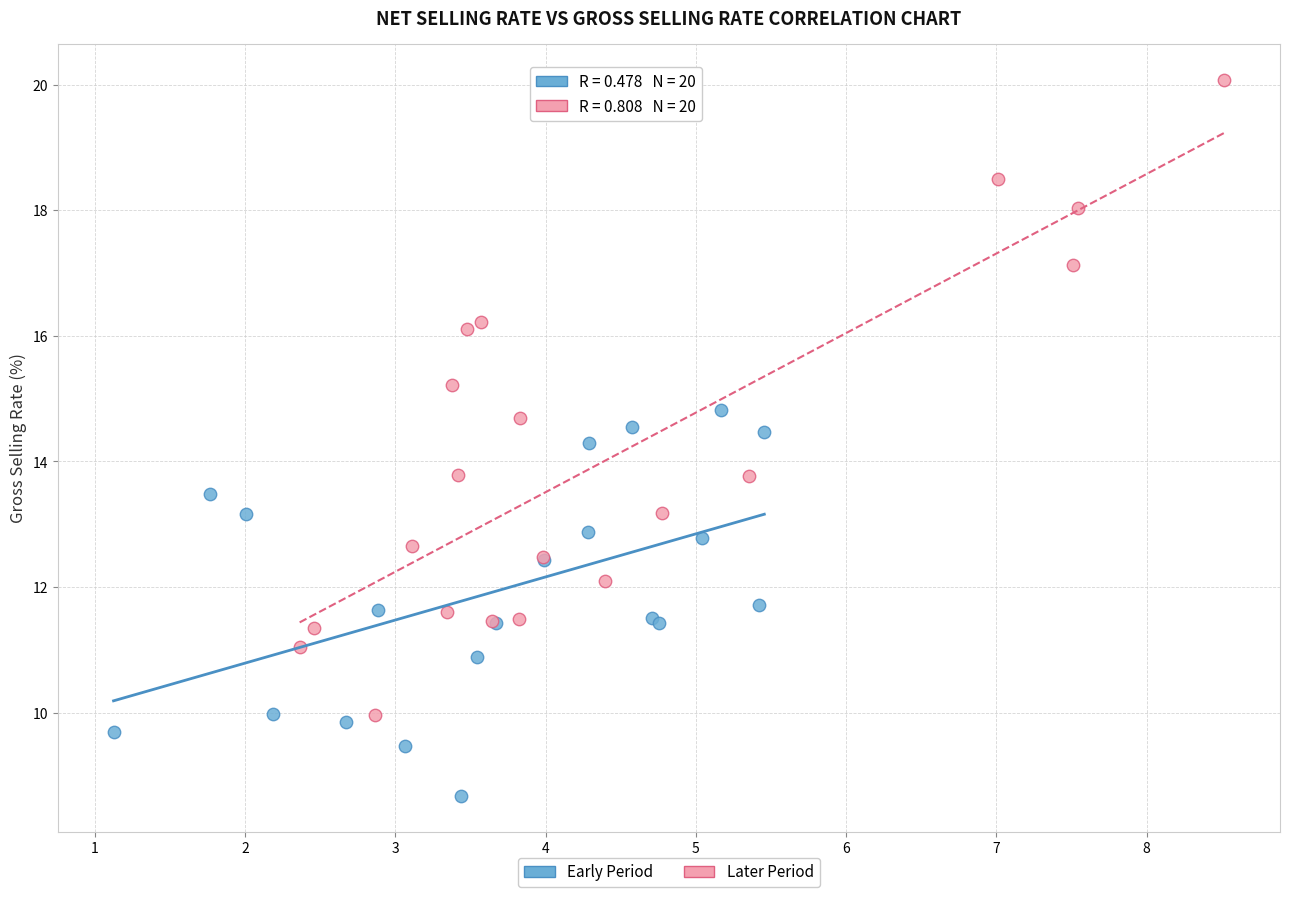

Which series reaches the minimum Y coordinate?

Early Period